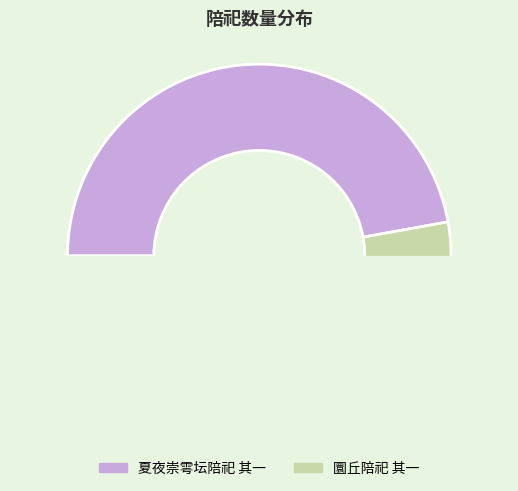

To the nearest percent, what is the average slice percentage?

50%